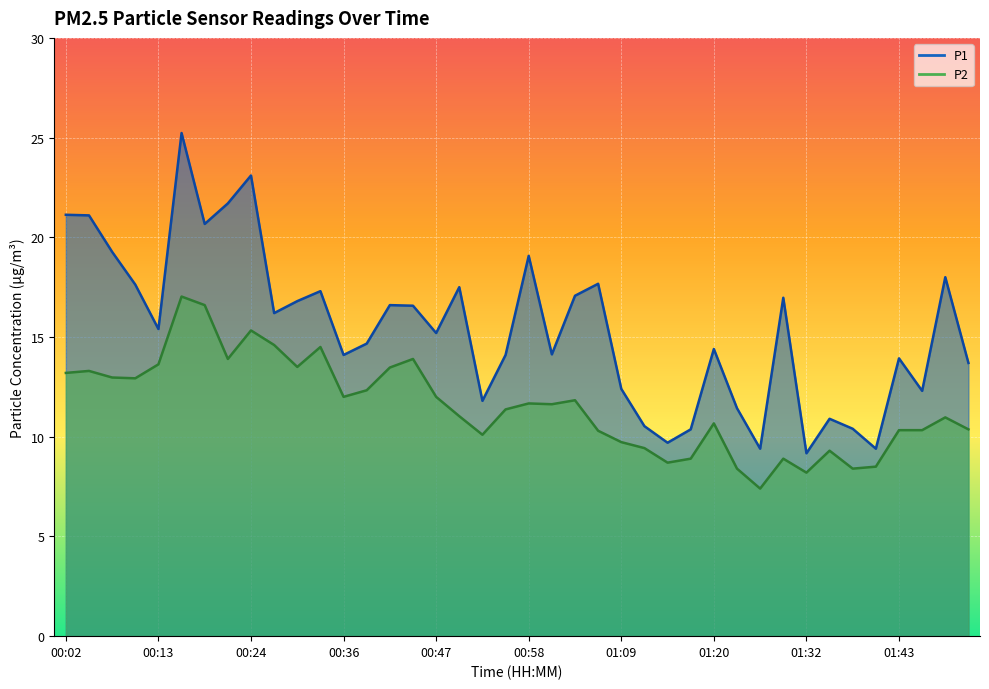

What is the label of the 40th point from the left?

01:51